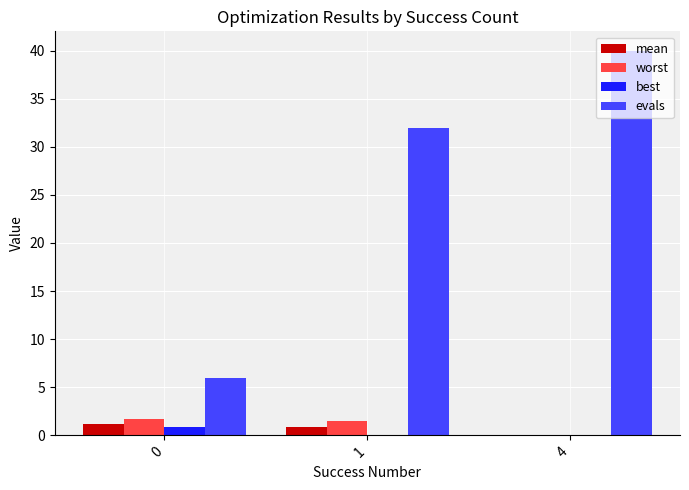

At which category is the sum across all series the highest?

4